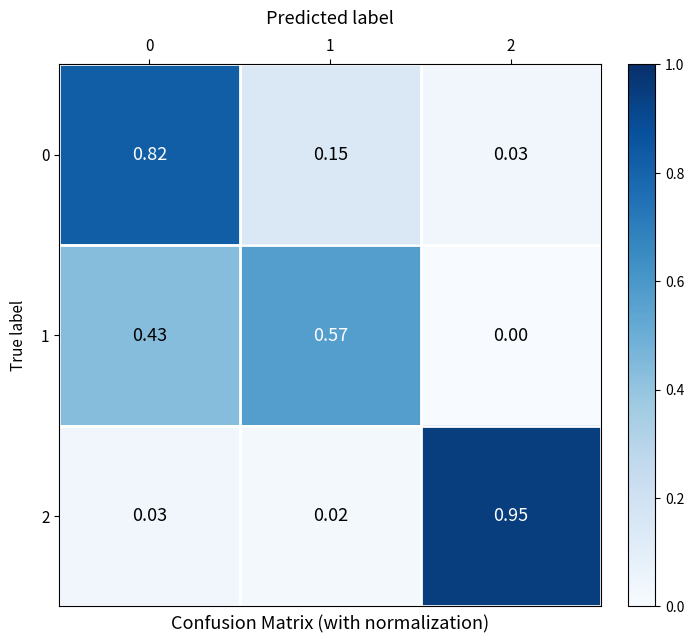

How many data points does each series have?

3